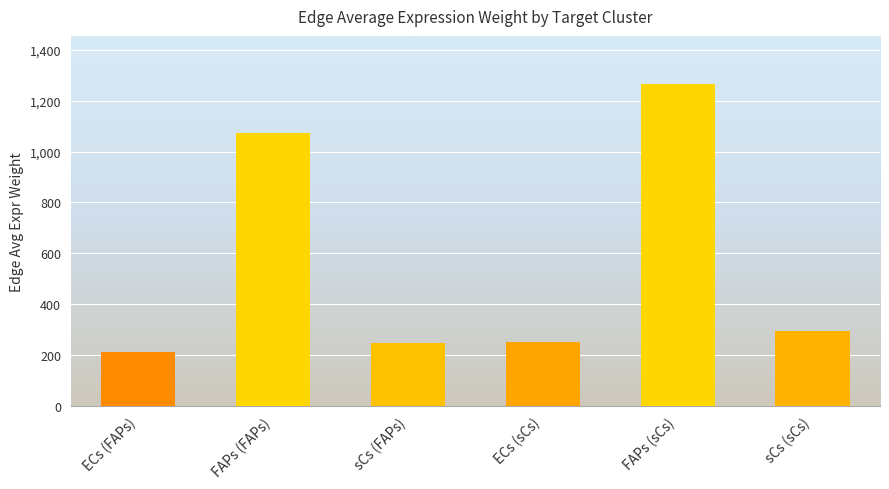

What is the approximate value at sCs (FAPs)?

248.4